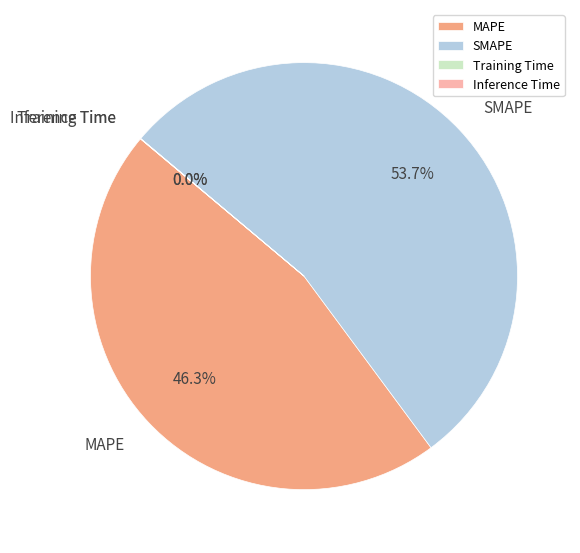

The MAPE slice represents 46% of the pie. True or false?

True